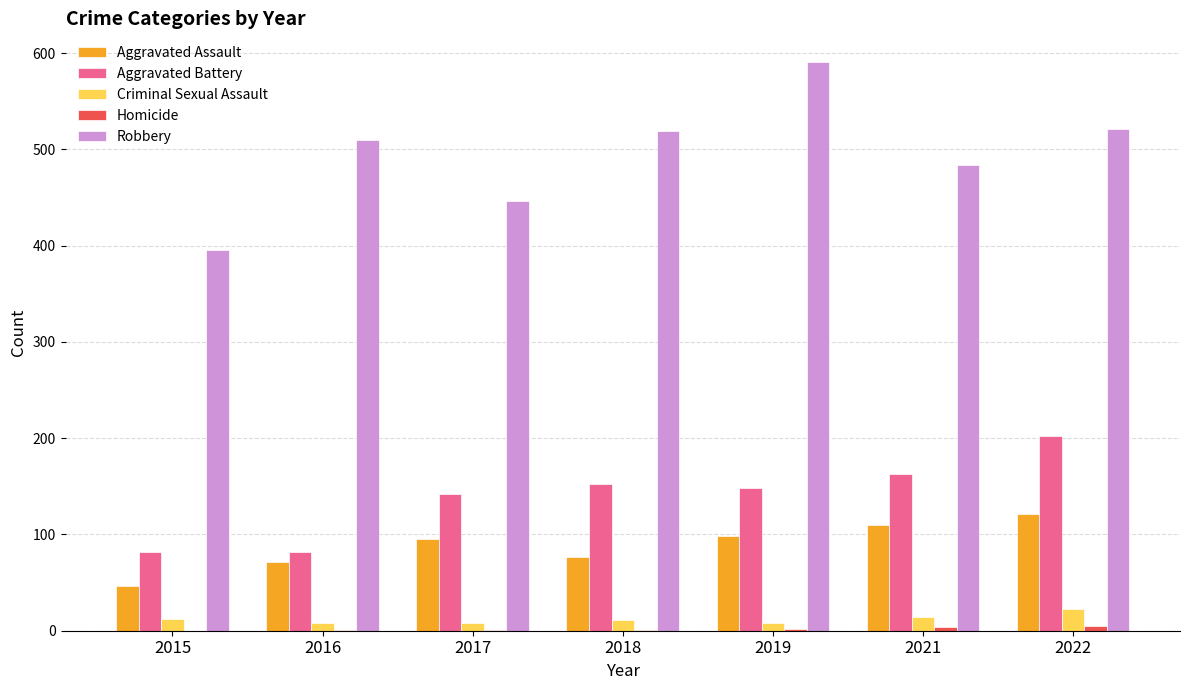

Are the bars horizontal?

No